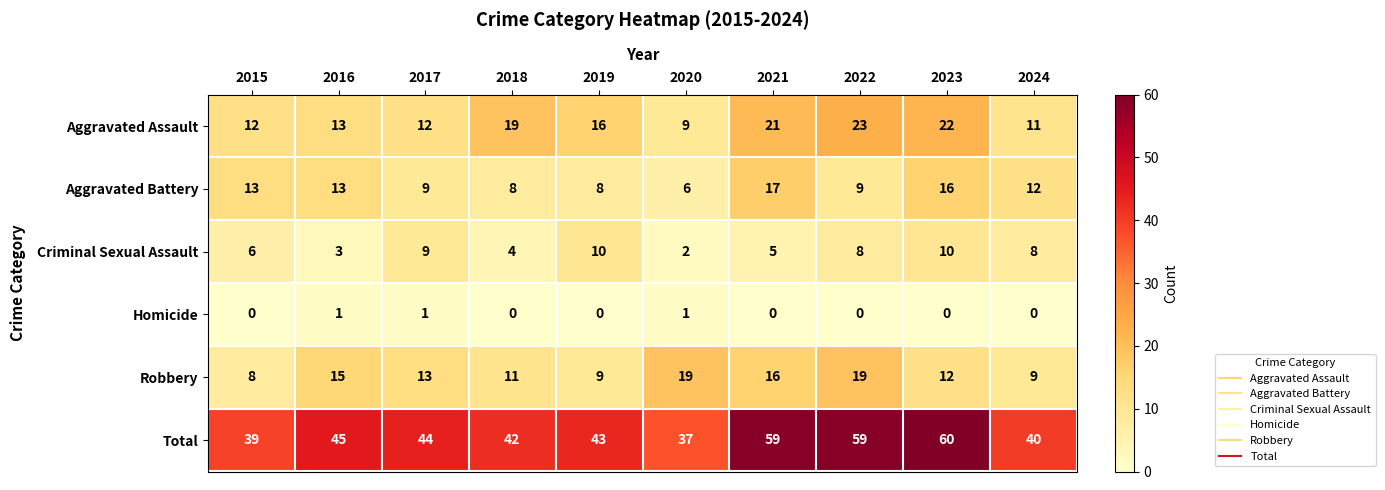

True or false: Aggravated Assault has a value of 11 at 2024.

True